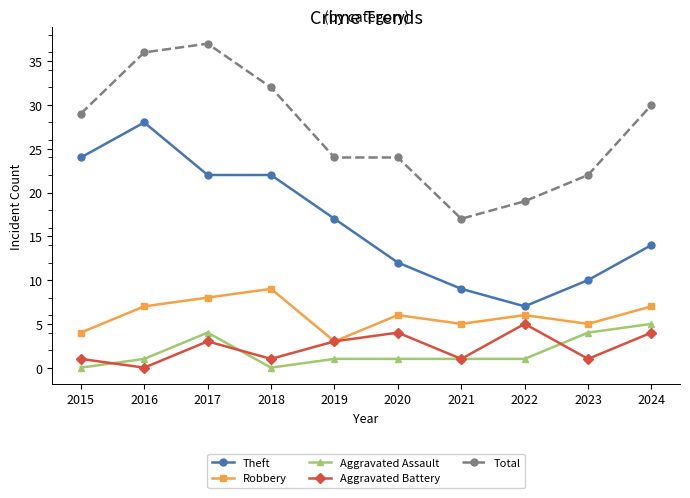

Does the chart display data point markers on the line(s)?

Yes